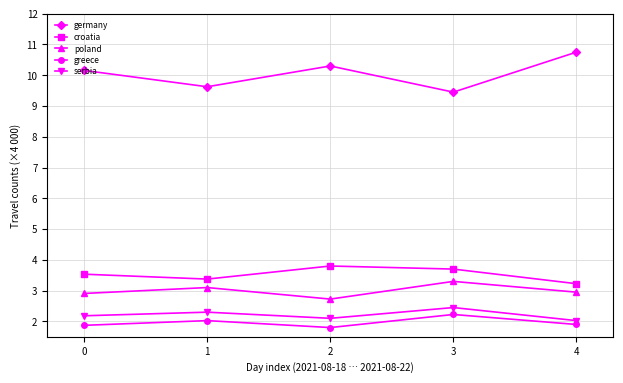

The germany series shows 15.9 at 0. True or false?

False